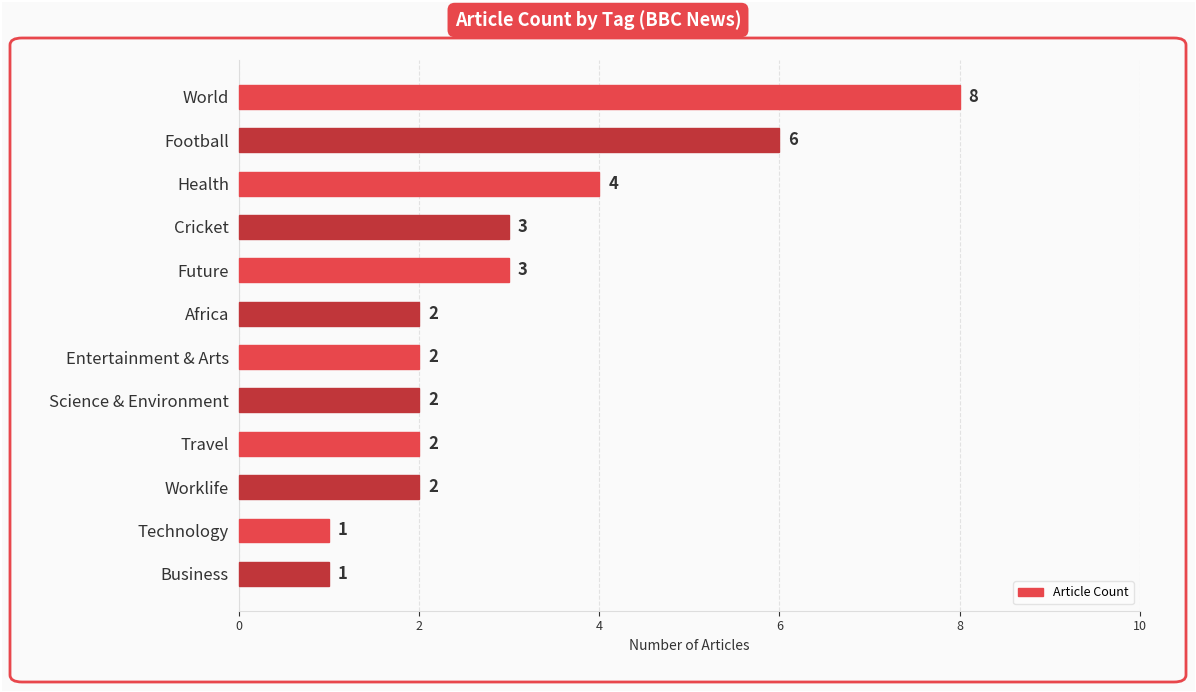

Read the value at World.

8